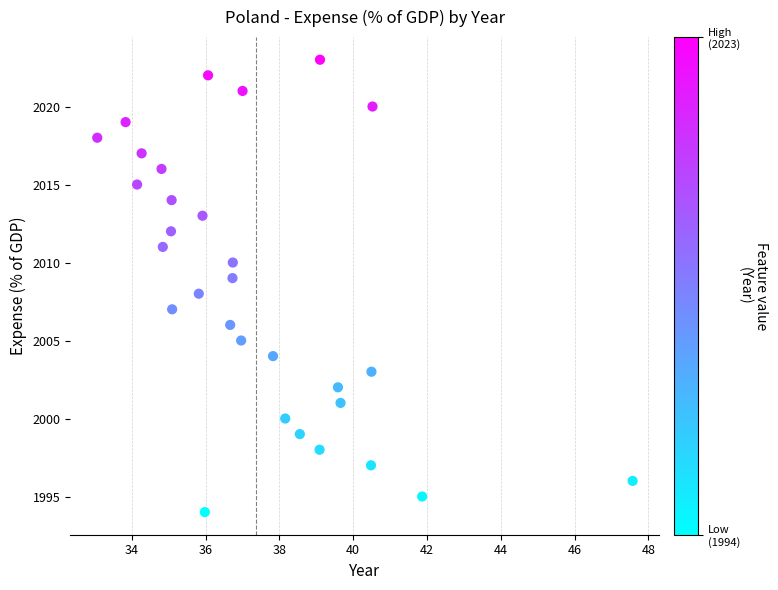

What is the range of Y values (max minus min)?

29